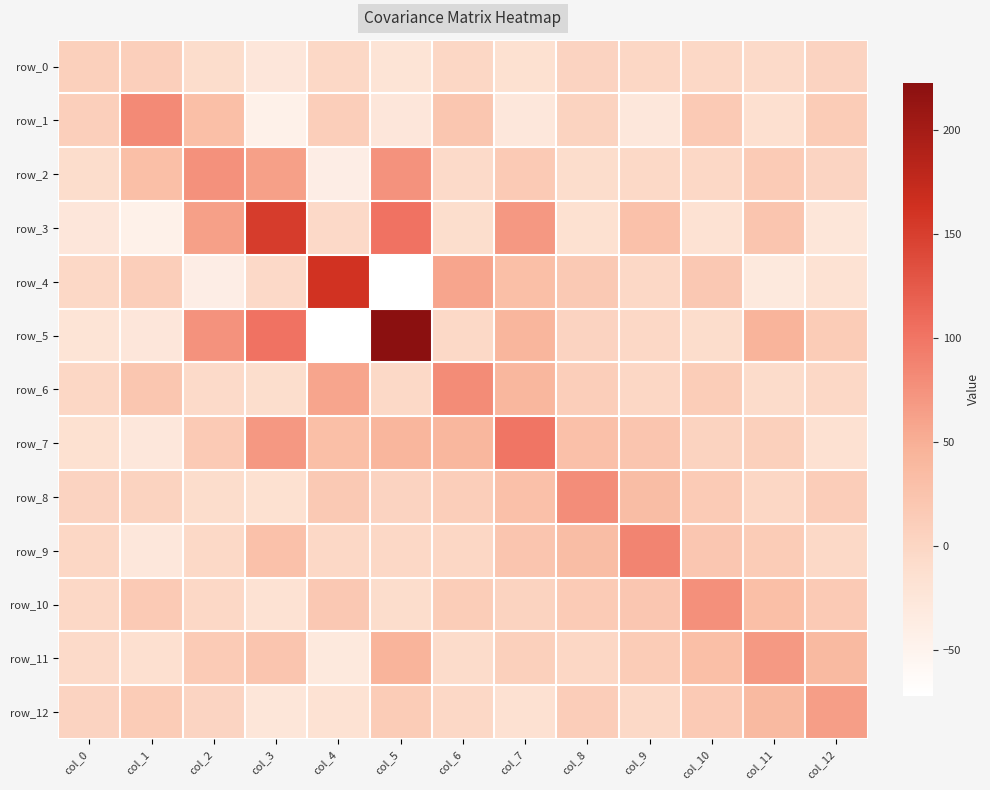

Reading left to right, transcribe all the data shown in this chart.

row_0: col_0=8.3	col_1=8.8	col_2=-9.3	col_3=-25.1	col_4=-2.6	col_5=-20.6	col_6=-0.8	col_7=-15.5	col_8=3.6	col_9=-0.6	col_10=-2.2	col_11=-5.3	col_12=3.9
row_1: col_0=8.8	col_1=82.1	col_2=31.2	col_3=-44.5	col_4=10.5	col_5=-24.9	col_6=22.1	col_7=-27.8	col_8=4.2	col_9=-27.4	col_10=16.0	col_11=-12.1	col_12=13.6
row_2: col_0=-9.3	col_1=31.2	col_2=76.2	col_3=63.1	col_4=-39.5	col_5=75.0	col_6=-5.5	col_7=16.4	col_8=-9.4	col_9=-3.7	col_10=-2.6	col_11=14.9	col_12=1.7
row_3: col_0=-25.1	col_1=-44.5	col_2=63.1	col_3=151.9	col_4=-4.6	col_5=102.3	col_6=-10.4	col_7=70.3	col_8=-15.1	col_9=27.7	col_10=-17.3	col_11=23.1	col_12=-24.3
row_4: col_0=-2.6	col_1=10.5	col_2=-39.5	col_3=-4.6	col_4=161.3	col_5=-71.9	col_6=58.4	col_7=30.7	col_8=17.0	col_9=-2.1	col_10=18.9	col_11=-29.9	col_12=-17.1
row_5: col_0=-20.6	col_1=-24.9	col_2=75.0	col_3=102.3	col_4=-71.9	col_5=222.7	col_6=-3.8	col_7=42.4	col_8=3.9	col_9=-2.7	col_10=-9.5	col_11=45.1	col_12=13.6
row_6: col_0=-0.8	col_1=22.1	col_2=-5.5	col_3=-10.4	col_4=58.4	col_5=-3.8	col_6=80.2	col_7=41.0	col_8=10.6	col_9=-1.2	col_10=13.1	col_11=-7.6	col_12=-2.0
row_7: col_0=-15.5	col_1=-27.8	col_2=16.4	col_3=70.3	col_4=30.7	col_5=42.4	col_6=41.0	col_7=99.9	col_8=28.6	col_9=23.0	col_10=4.7	col_11=7.7	col_12=-15.8
row_8: col_0=3.6	col_1=4.2	col_2=-9.4	col_3=-15.1	col_4=17.0	col_5=3.9	col_6=10.6	col_7=28.6	col_8=79.0	col_9=33.8	col_10=14.7	col_11=-0.7	col_12=11.8
row_9: col_0=-0.6	col_1=-27.4	col_2=-3.7	col_3=27.7	col_4=-2.1	col_5=-2.7	col_6=-1.2	col_7=23.0	col_8=33.8	col_9=87.0	col_10=21.1	col_11=13.8	col_12=-3.7
row_10: col_0=-2.2	col_1=16.0	col_2=-2.6	col_3=-17.3	col_4=18.9	col_5=-9.5	col_6=13.1	col_7=4.7	col_8=14.7	col_9=21.1	col_10=76.8	col_11=30.7	col_12=15.6
row_11: col_0=-5.3	col_1=-12.1	col_2=14.9	col_3=23.1	col_4=-29.9	col_5=45.1	col_6=-7.6	col_7=7.7	col_8=-0.7	col_9=13.8	col_10=30.7	col_11=68.8	col_12=38.3
row_12: col_0=3.9	col_1=13.6	col_2=1.7	col_3=-24.3	col_4=-17.1	col_5=13.6	col_6=-2.0	col_7=-15.8	col_8=11.8	col_9=-3.7	col_10=15.6	col_11=38.3	col_12=64.0